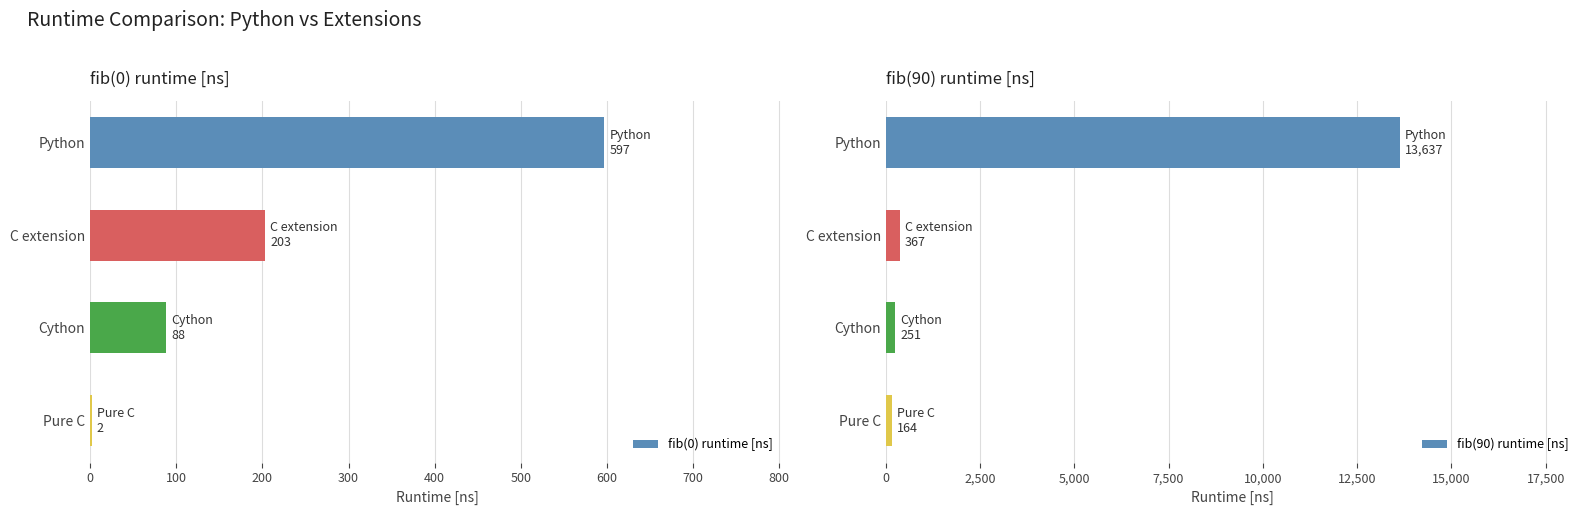

What is the difference between the maximum and minimum values in the fib(0) runtime [ns] series?

595